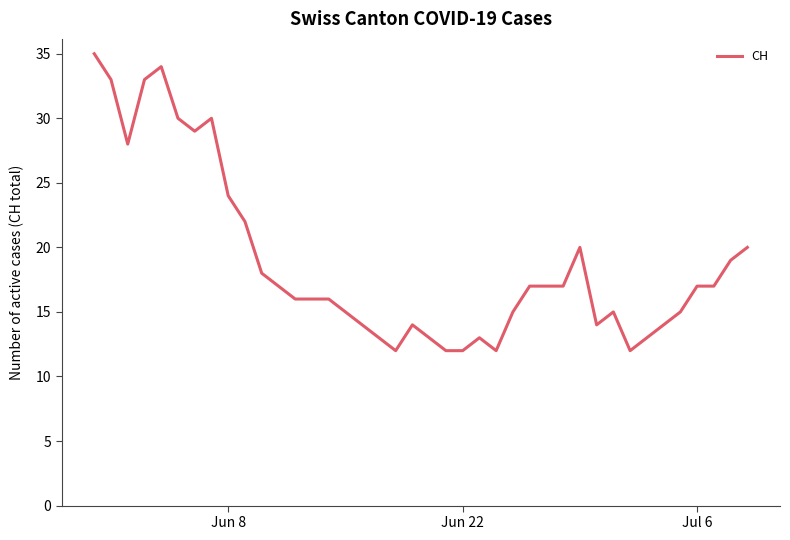

How many values are below 17?

20